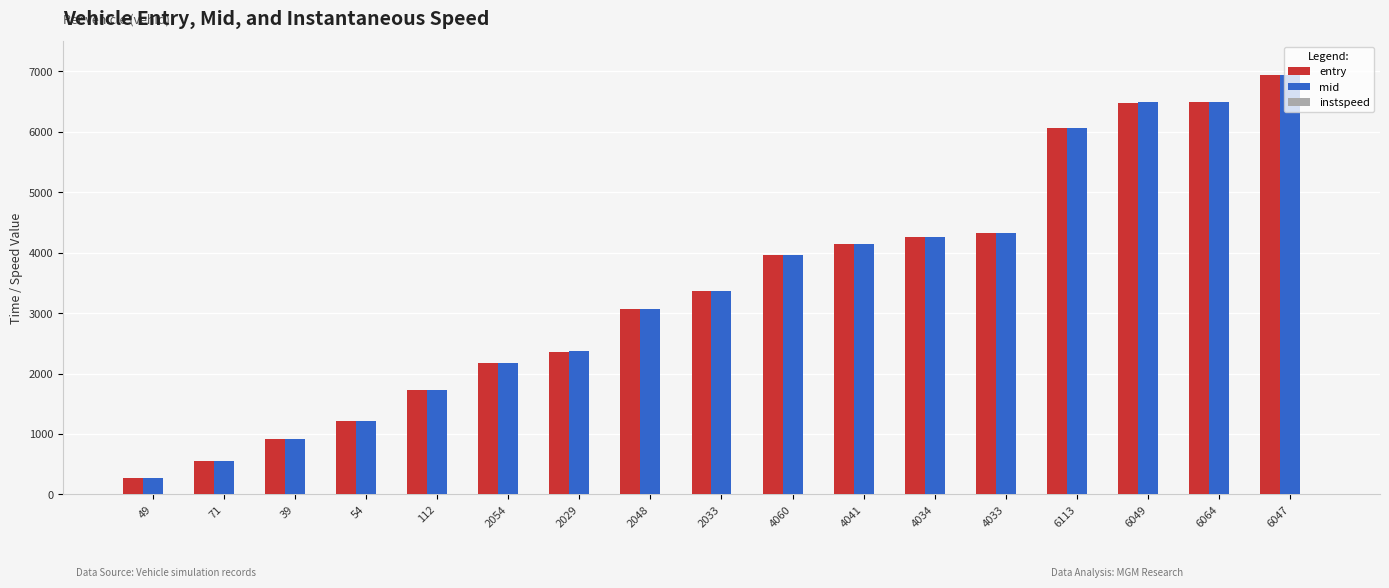

True or false: mid has a value of 7391.1 at 4033.

False